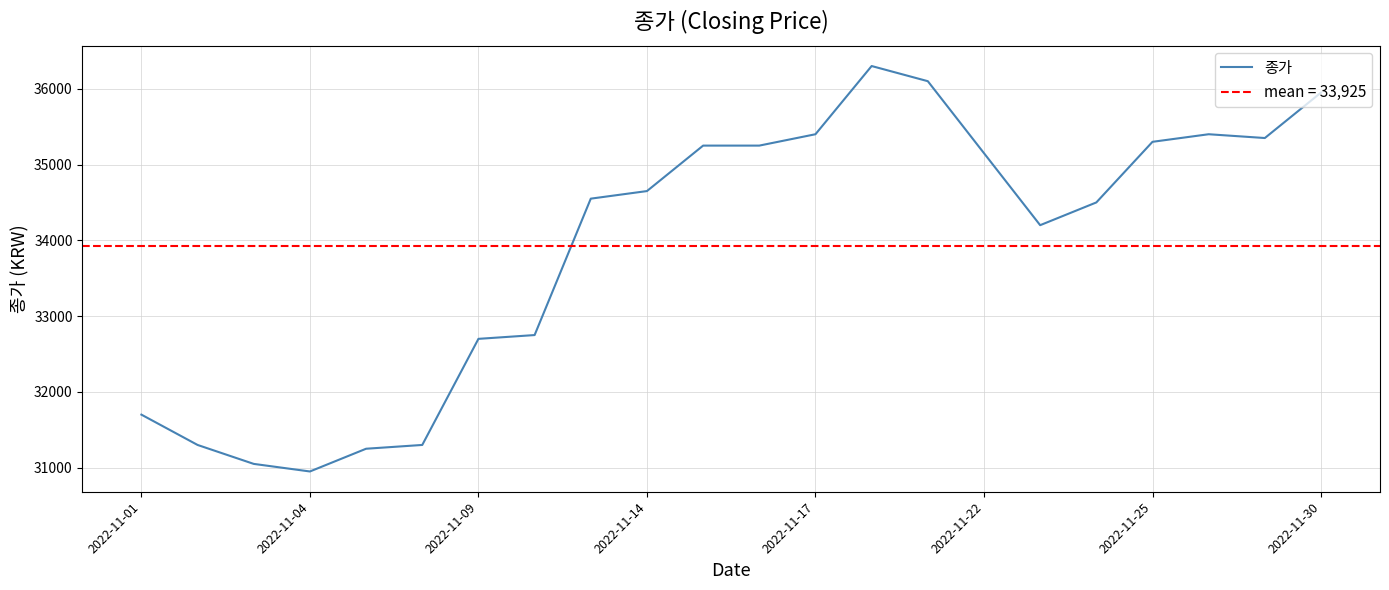

What is the smallest value displayed?

30950